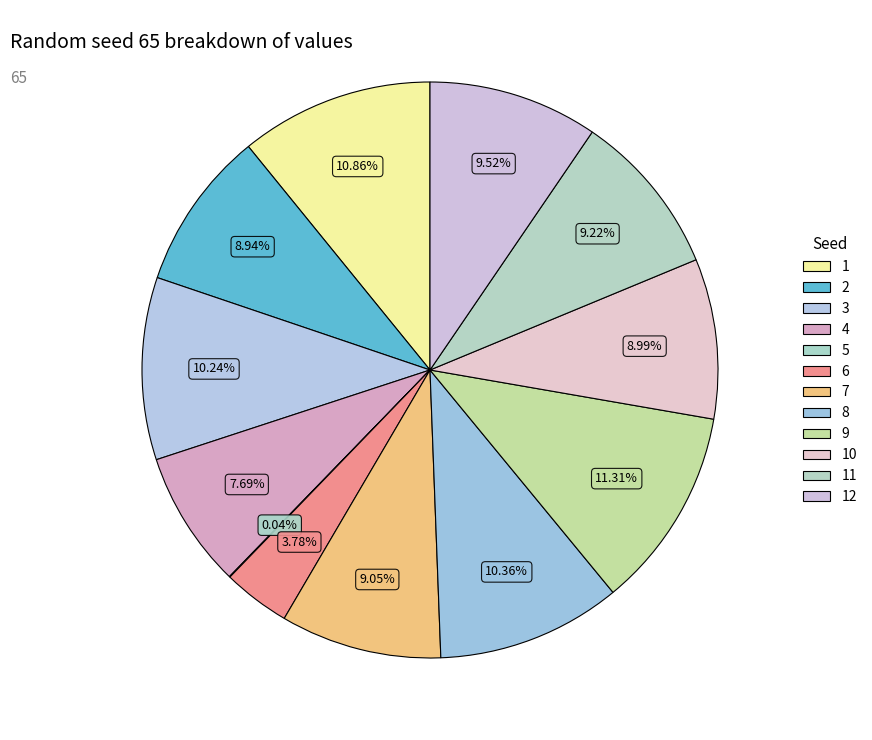

Which slice is the largest?

9